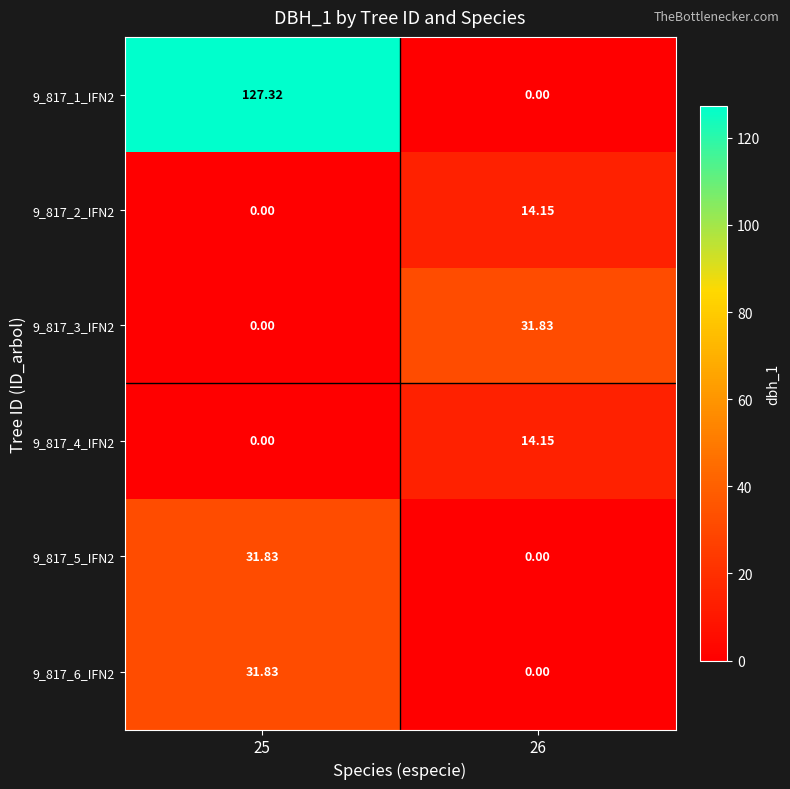

How many series are shown in this chart?

6